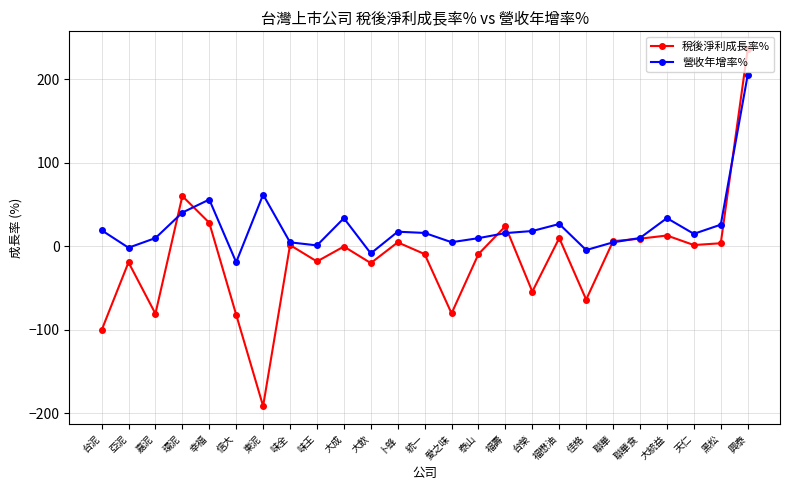

How many data points in 營收年增率% are above 15?

13